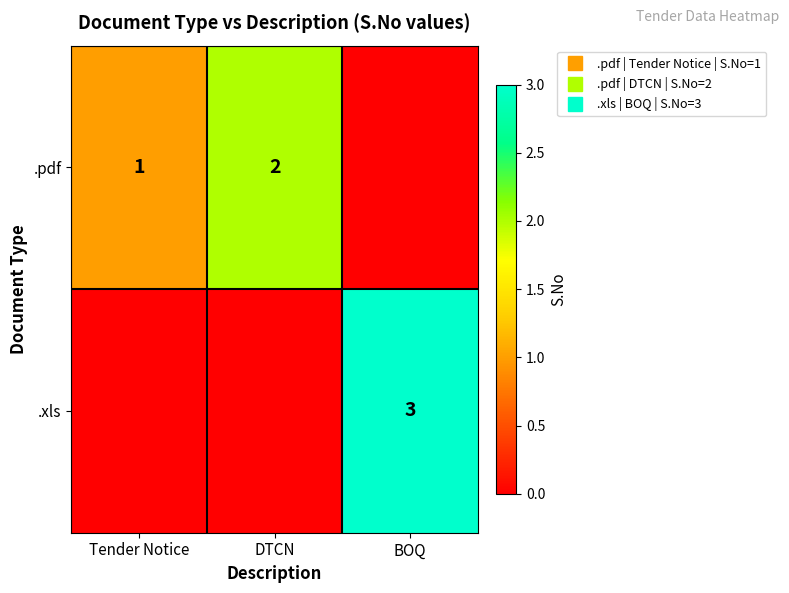

What is the spread (max minus min) of values at BOQ?

3